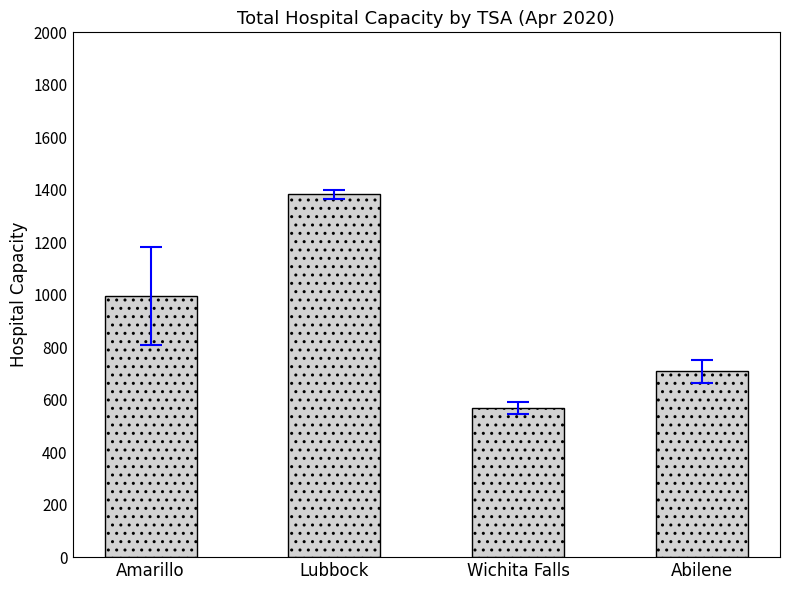

What is the average value?

913.5